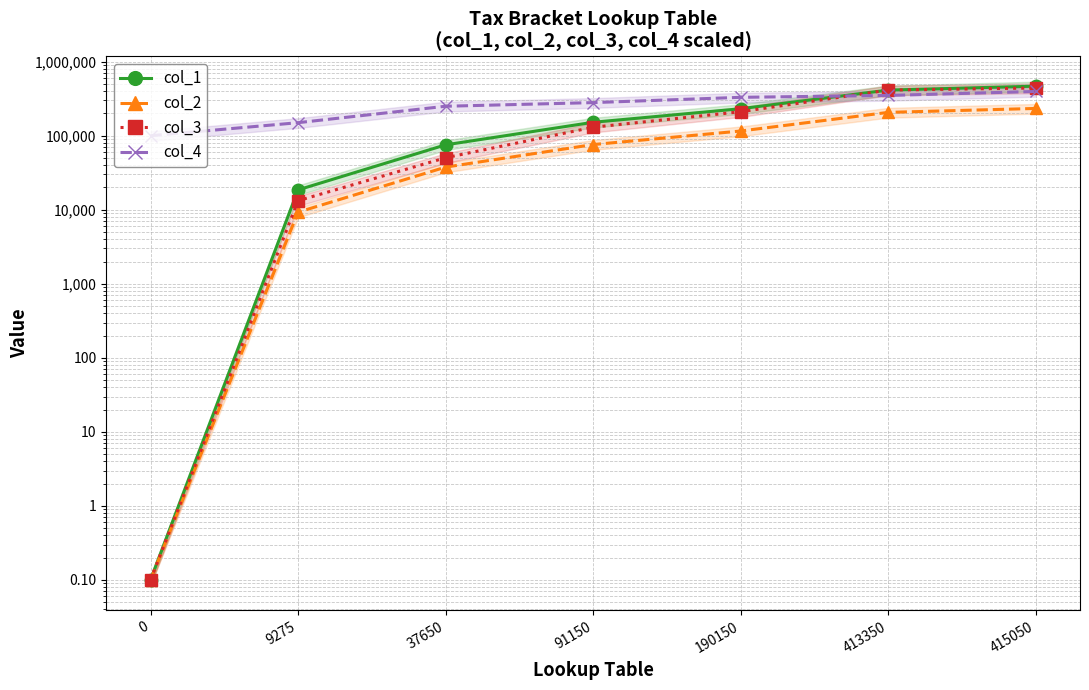

Reading left to right, list all the values displayed in this chart.

col_1: 0=0.1	9275=18550.0	37650=75300.0	91150=151900.0	190150=231450.0	413350=413350.0	415050=466950.0
col_2: 0=0.1	9275=9275.0	37650=37650.0	91150=75950.0	190150=115725.0	413350=206675.0	415050=233475.0
col_3: 0=0.1	9275=13250.0	37650=50400.0	91150=130150.0	190150=210800.0	413350=413350.0	415050=441000.0
col_4: 0=100000.0	9275=150000.0	37650=250000.0	91150=280000.0	190150=330000.0	413350=350000.0	415050=396000.0